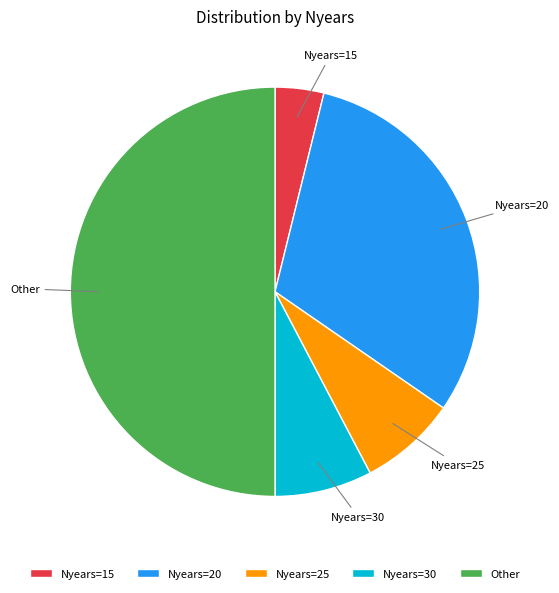

What is the ratio of the value at Nyears=25 to the value at Nyears=30?

1.0